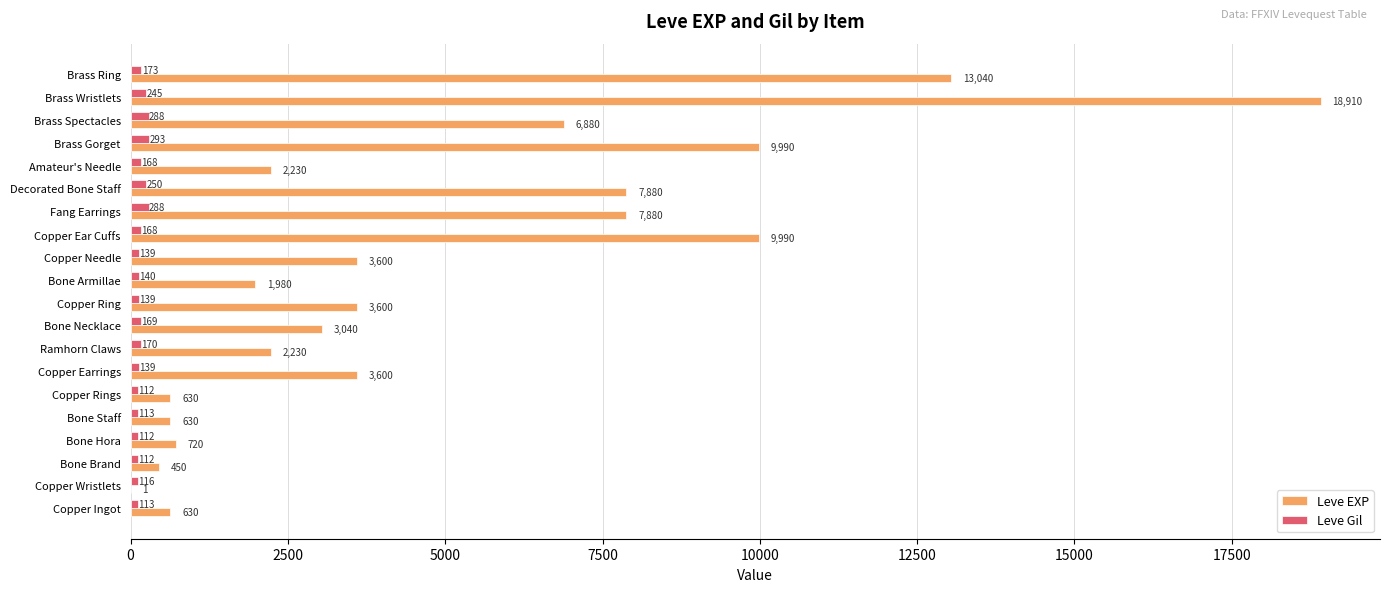

Is the value of Leve EXP at Fang Earrings greater than the value of Leve Gil at Amateur's Needle?

Yes